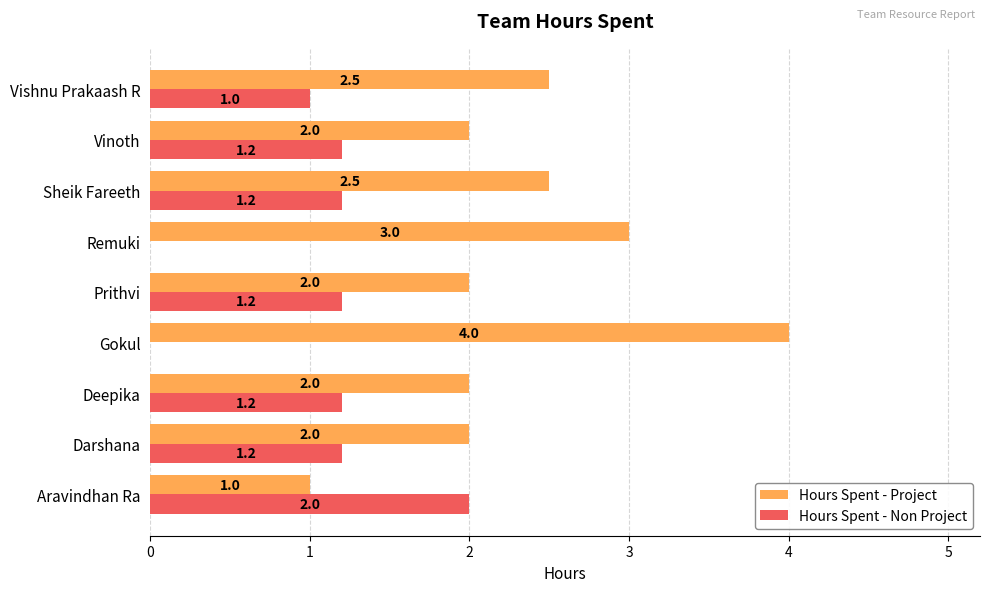

Count the number of data series in this chart.

2